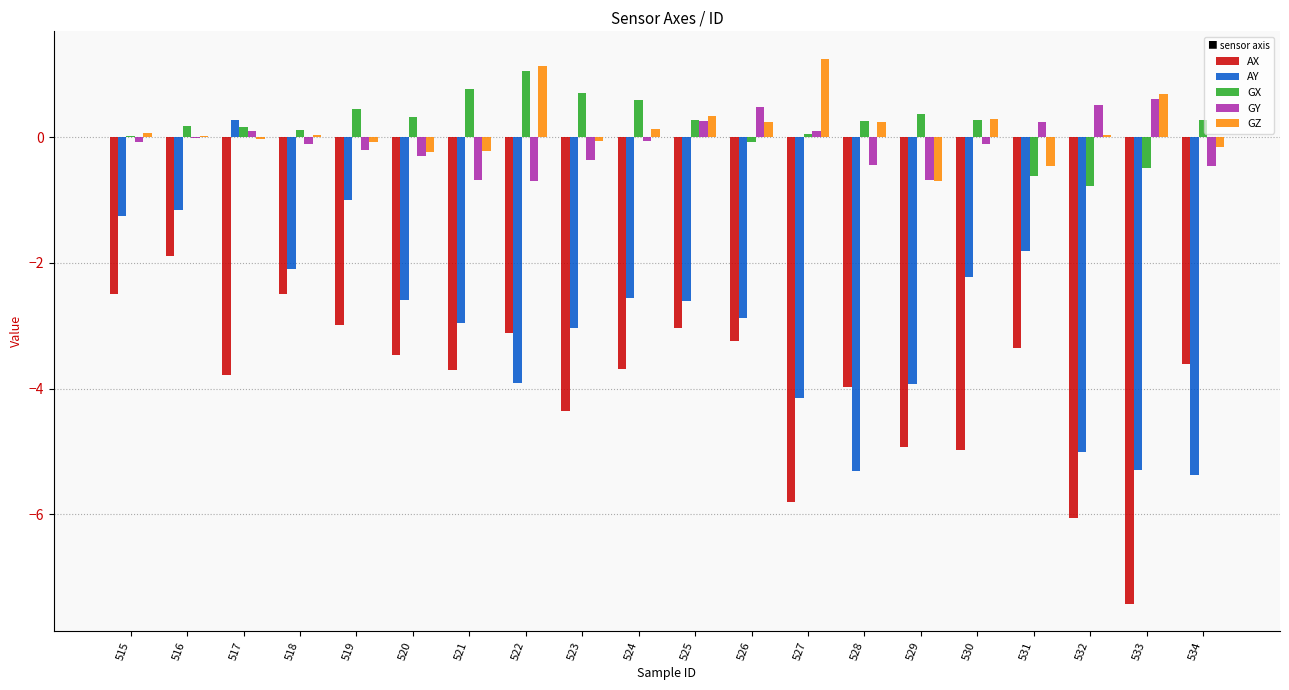

What is the maximum value shown in the chart?

1.2